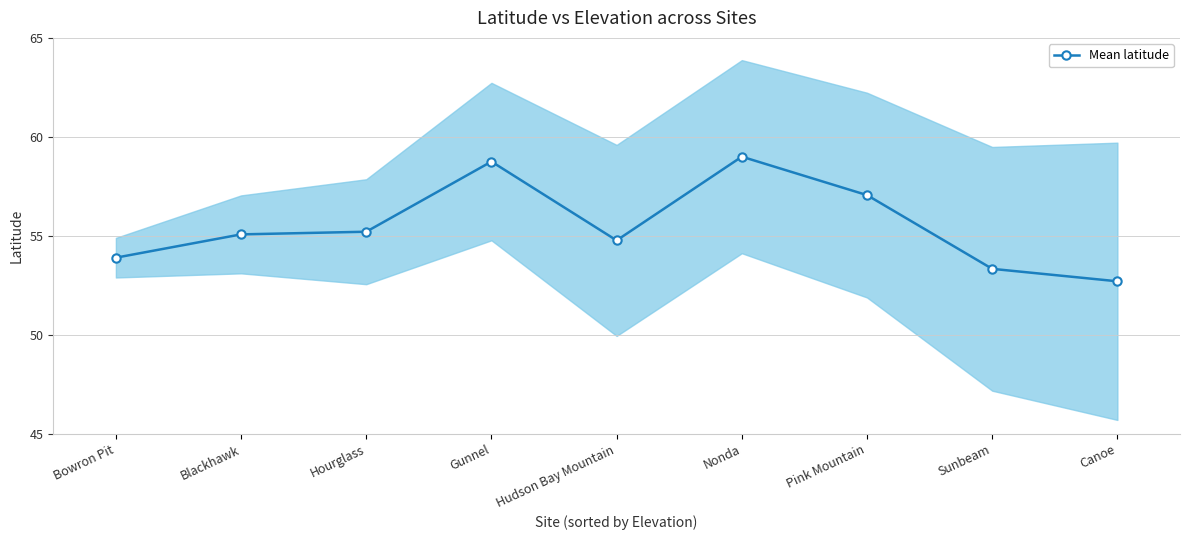

What is the change in value from Bowron Pit to Gunnel?

+4.9